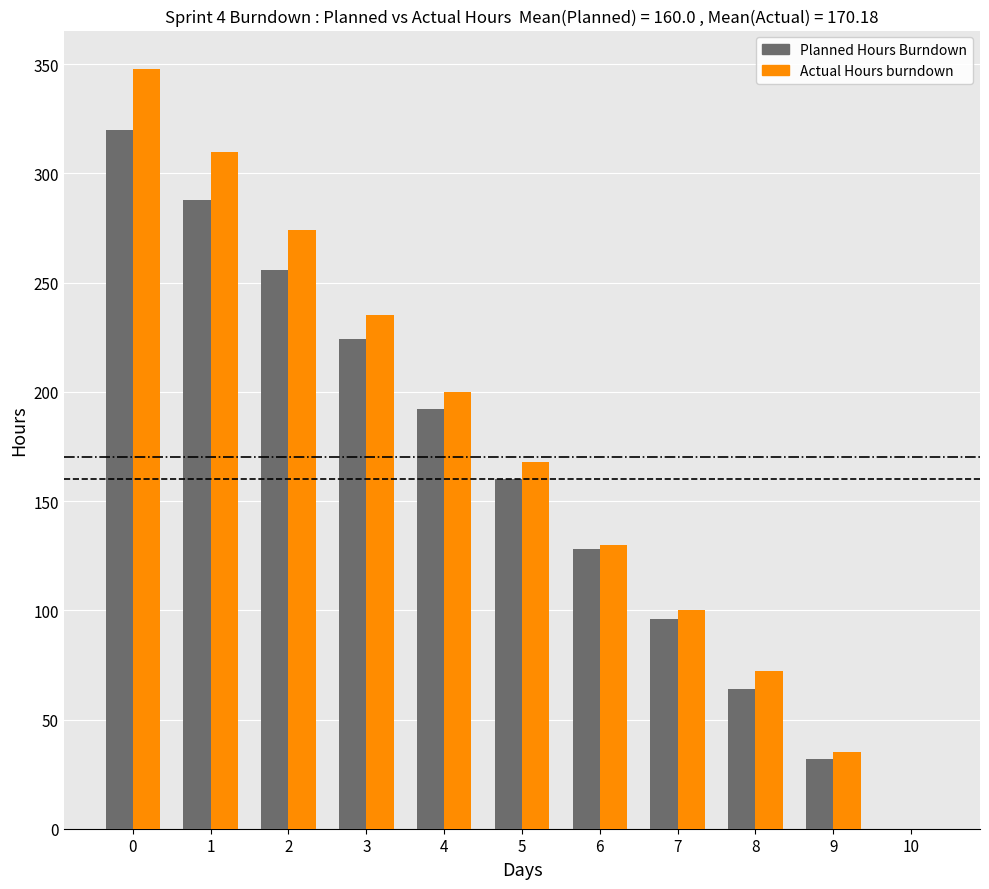

Is it true that Planned Hours Burndown equals 64 at 8?

True